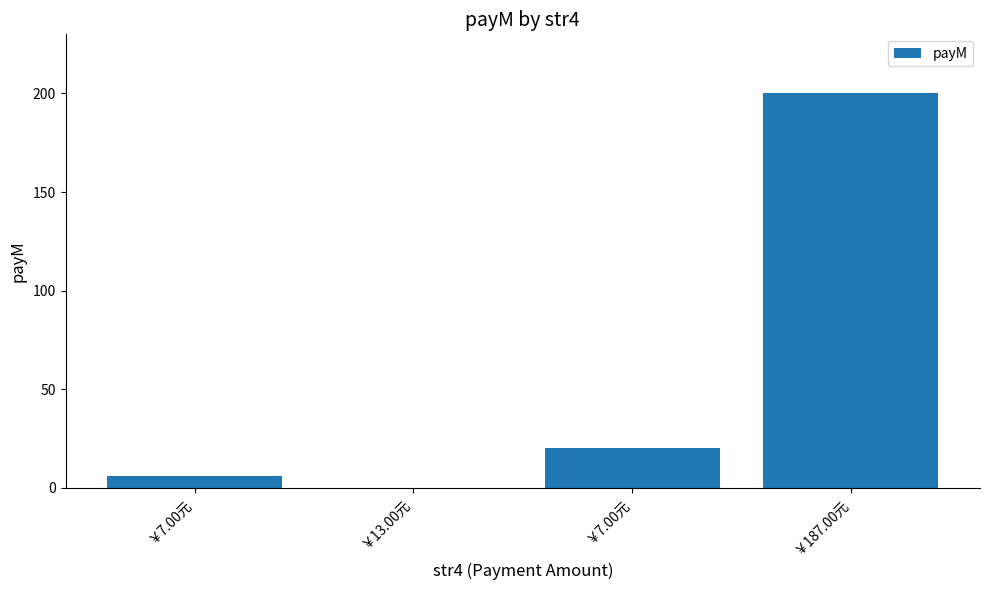

Is it true that the value at ￥7.00元 is 2?

False